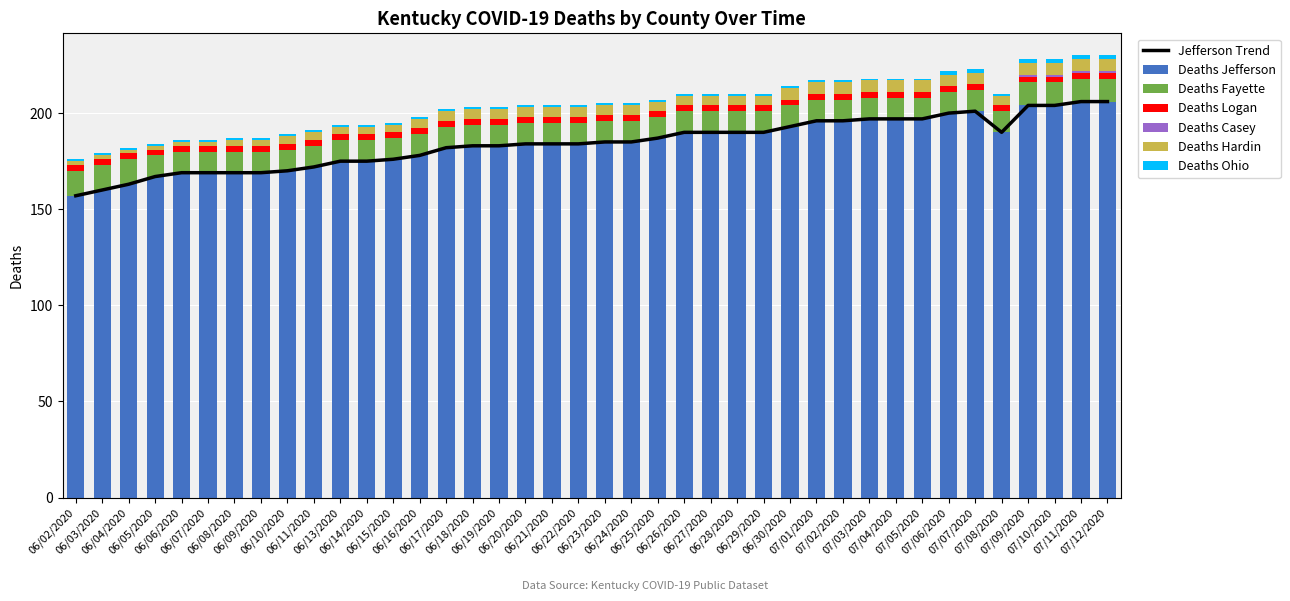

The value of Deaths Hardin at 06/17/2020 is 8. True or false?

False